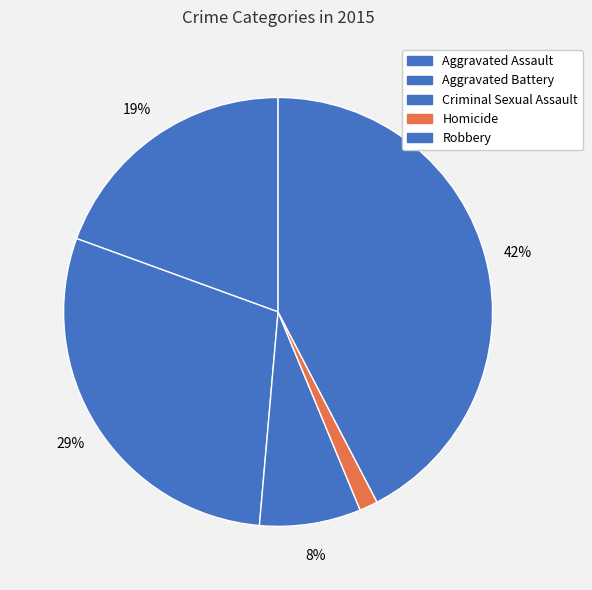

How many segments does this pie chart have?

5